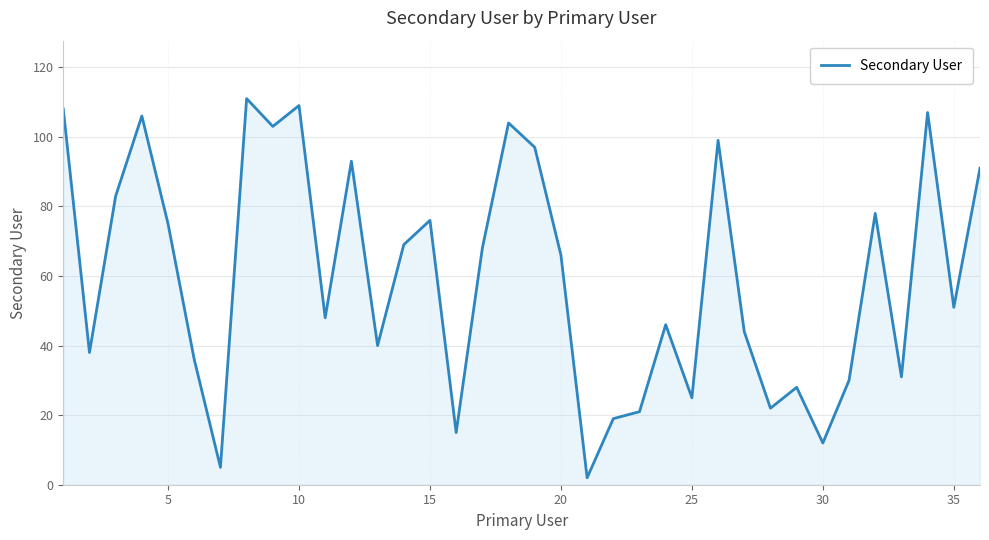

What is the greatest value displayed?

111